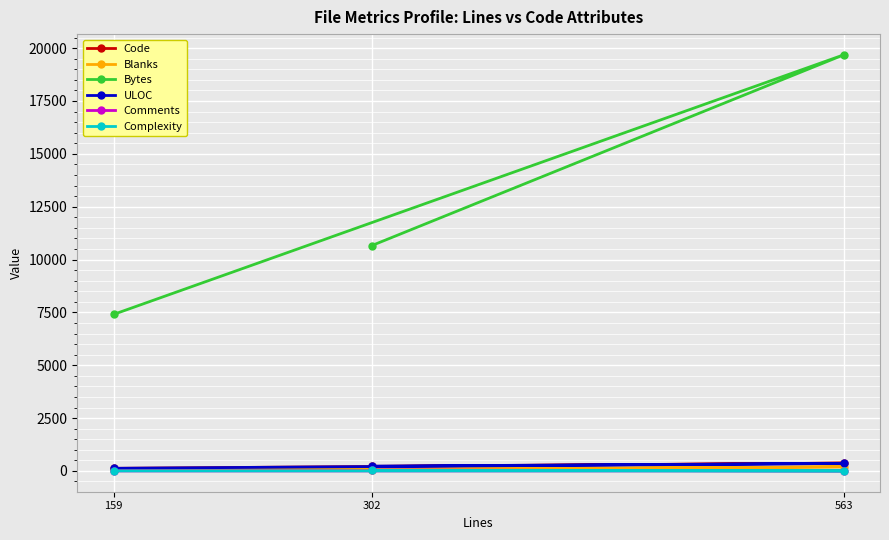

What is the difference between the maximum and second lowest values in the Bytes series?

9017